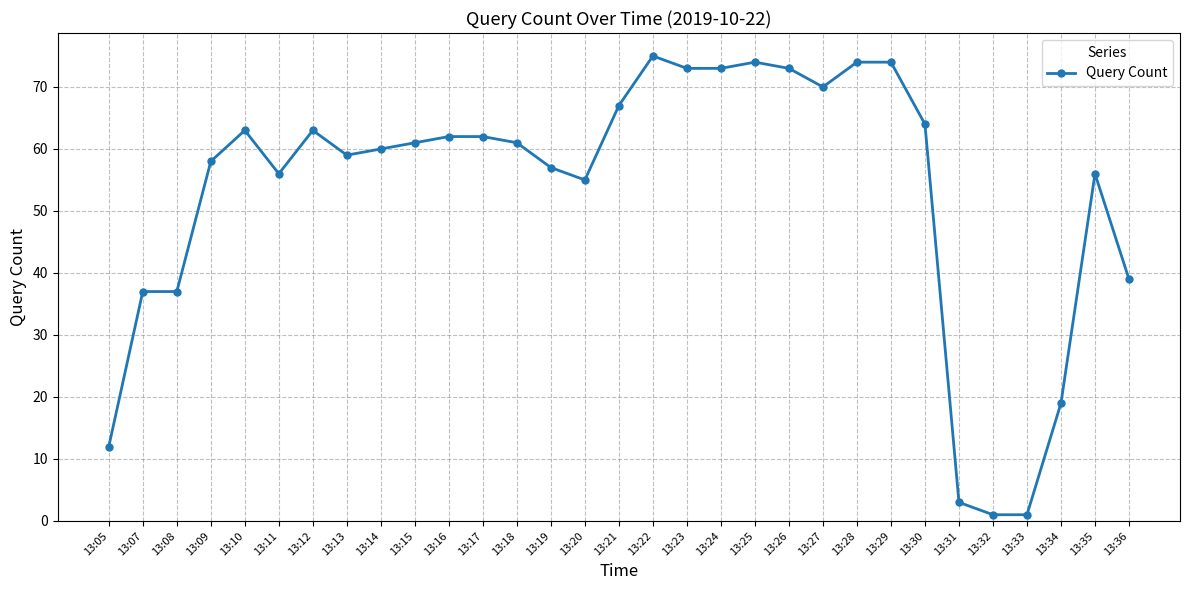

Count the number of data series in this chart.

1